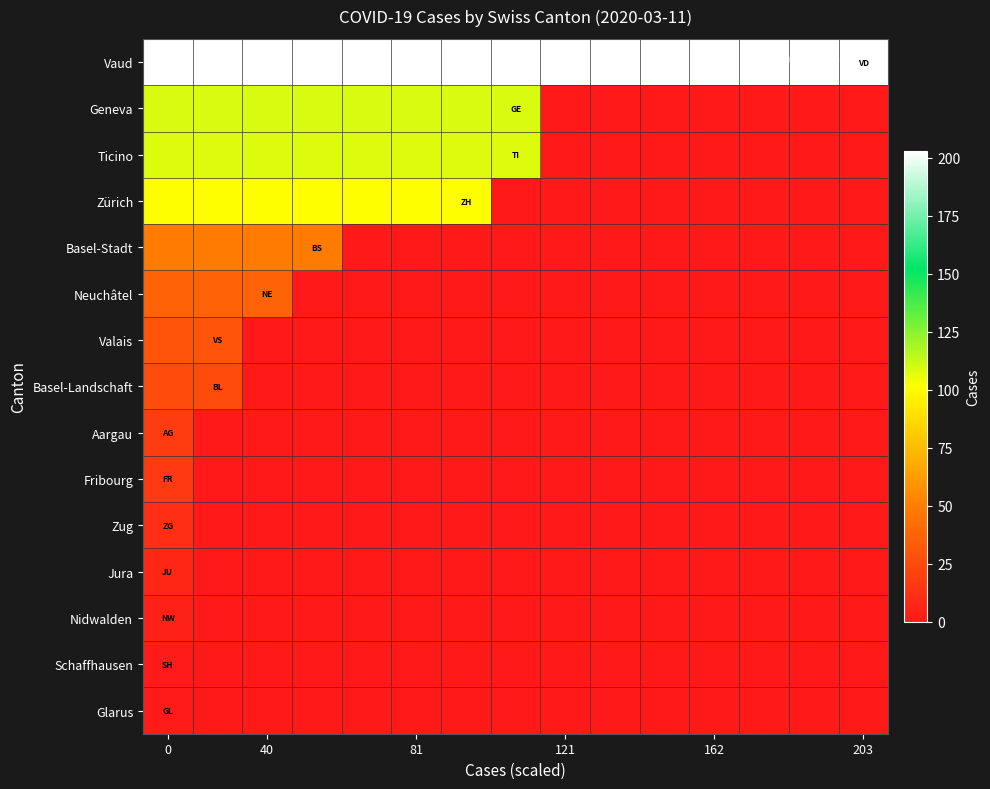

Reading right to left, extract all data points from this chart.

Glarus: 0	0	0	0	0	0	0	0	0	0	0	0	0	0	1
Schaffhausen: 0	0	0	0	0	0	0	0	0	0	0	0	0	0	1
Nidwalden: 0	0	0	0	0	0	0	0	0	0	0	0	0	0	4
Jura: 0	0	0	0	0	0	0	0	0	0	0	0	0	0	7
Zug: 0	0	0	0	0	0	0	0	0	0	0	0	0	0	11
Fribourg: 0	0	0	0	0	0	0	0	0	0	0	0	0	0	16
Aargau: 0	0	0	0	0	0	0	0	0	0	0	0	0	0	18
Basel-Landschaft: 0	0	0	0	0	0	0	0	0	0	0	0	0	26	26
Valais: 0	0	0	0	0	0	0	0	0	0	0	0	0	30	30
Neuchâtel: 0	0	0	0	0	0	0	0	0	0	0	0	37	37	37
Basel-Stadt: 0	0	0	0	0	0	0	0	0	0	0	49	49	49	49
Zürich: 0	0	0	0	0	0	0	0	101	101	101	101	101	101	101
Ticino: 0	0	0	0	0	0	0	108	108	108	108	108	108	108	108
Geneva: 0	0	0	0	0	0	0	109	109	109	109	109	109	109	109
Vaud: 203	203	203	203	203	203	203	203	203	203	203	203	203	203	203